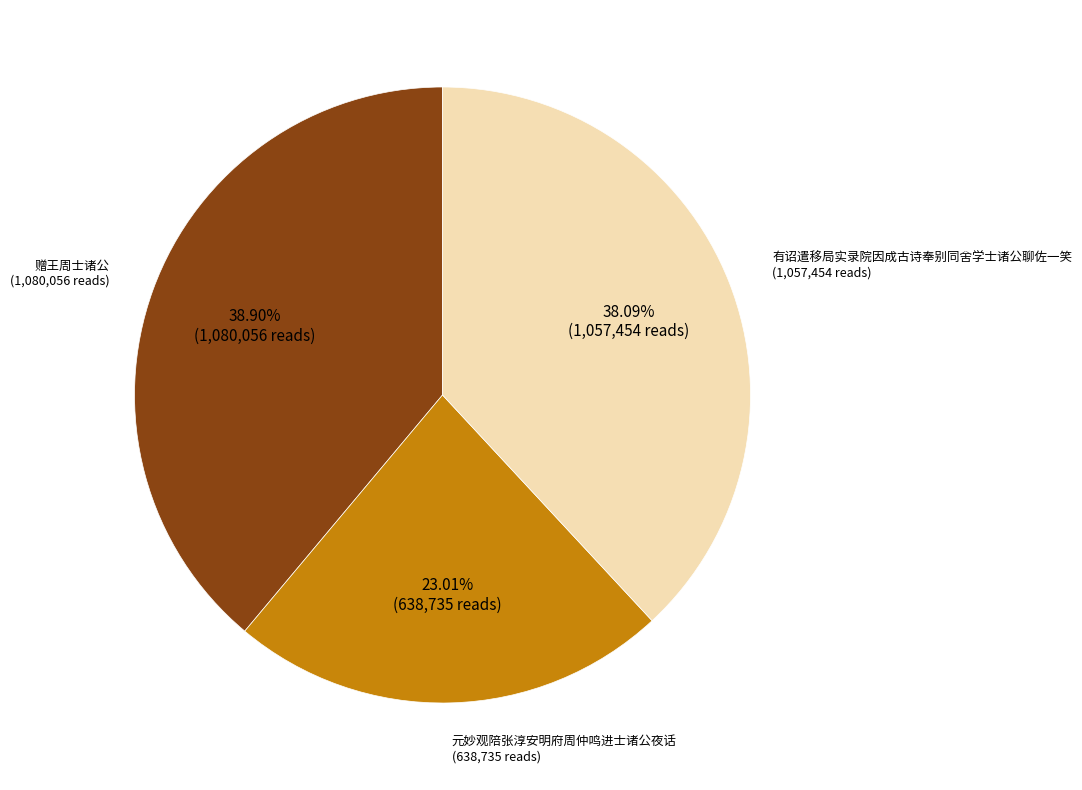

Is there any slice that represents more than half of the pie?

No